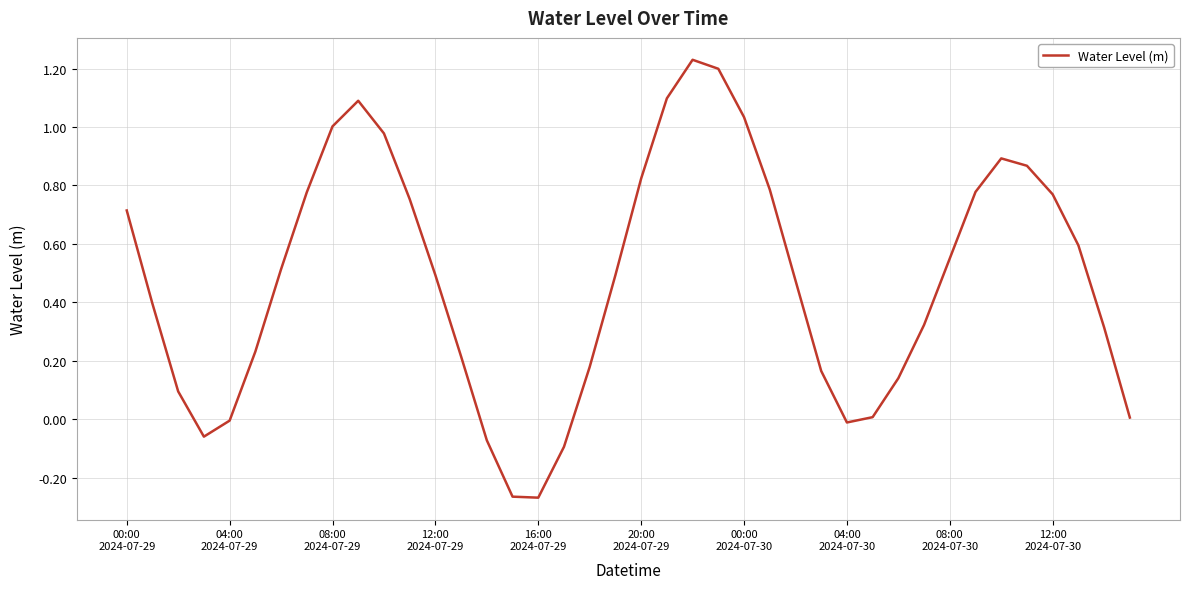

How many lines are shown in the chart?

1